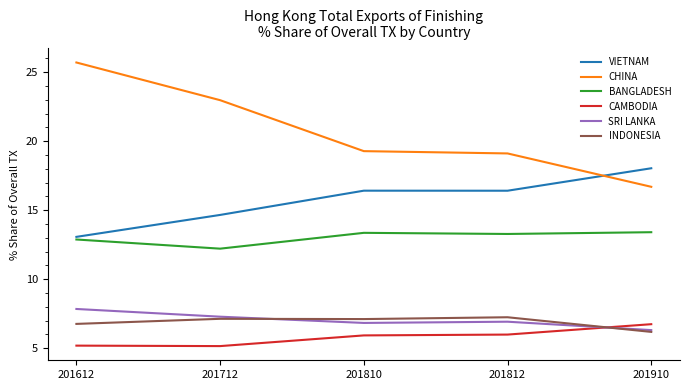

True or false: CHINA has a value of 23.0 at 201712.

True